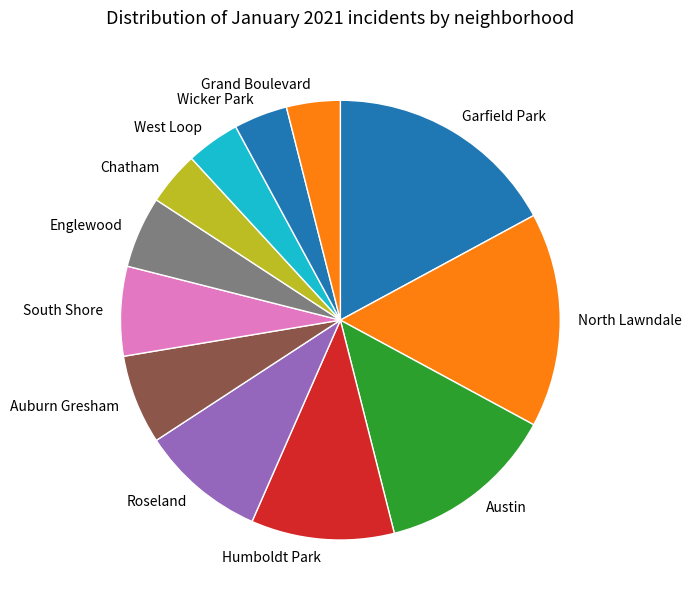

Between Humboldt Park and Austin, which is larger?

Austin